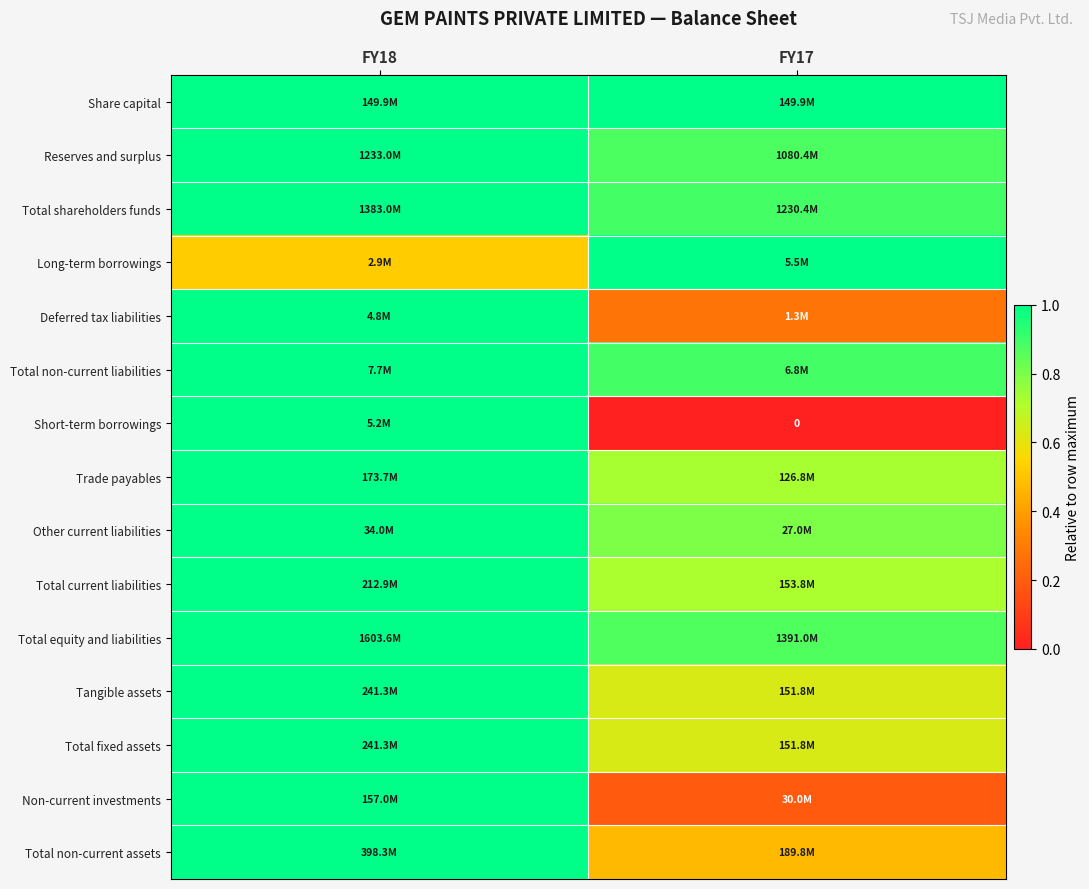

Rank the categories by Trade payables value from highest to lowest.

FY18, FY17